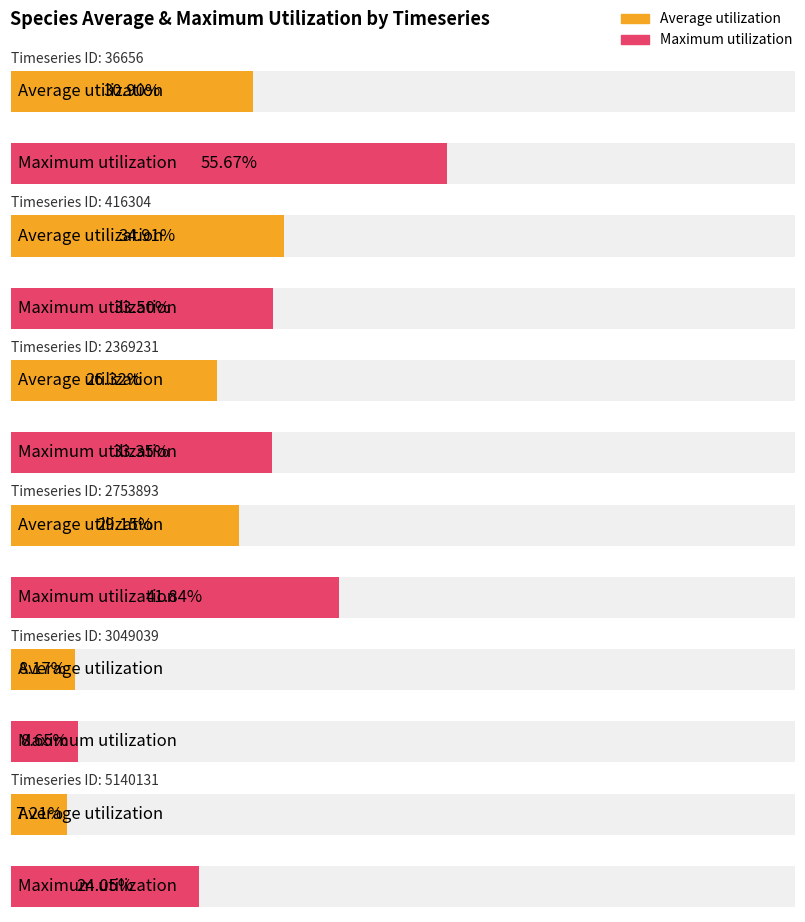

What is the value of the Average utilization bar at the 6th from the left?

0.1